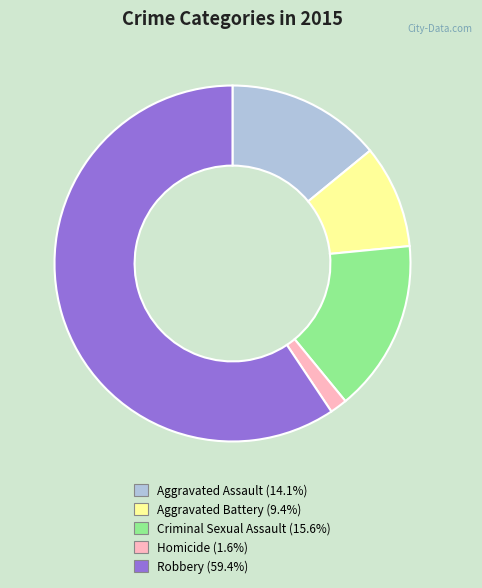

Is Robbery (59.4%) the majority of the pie?

Yes